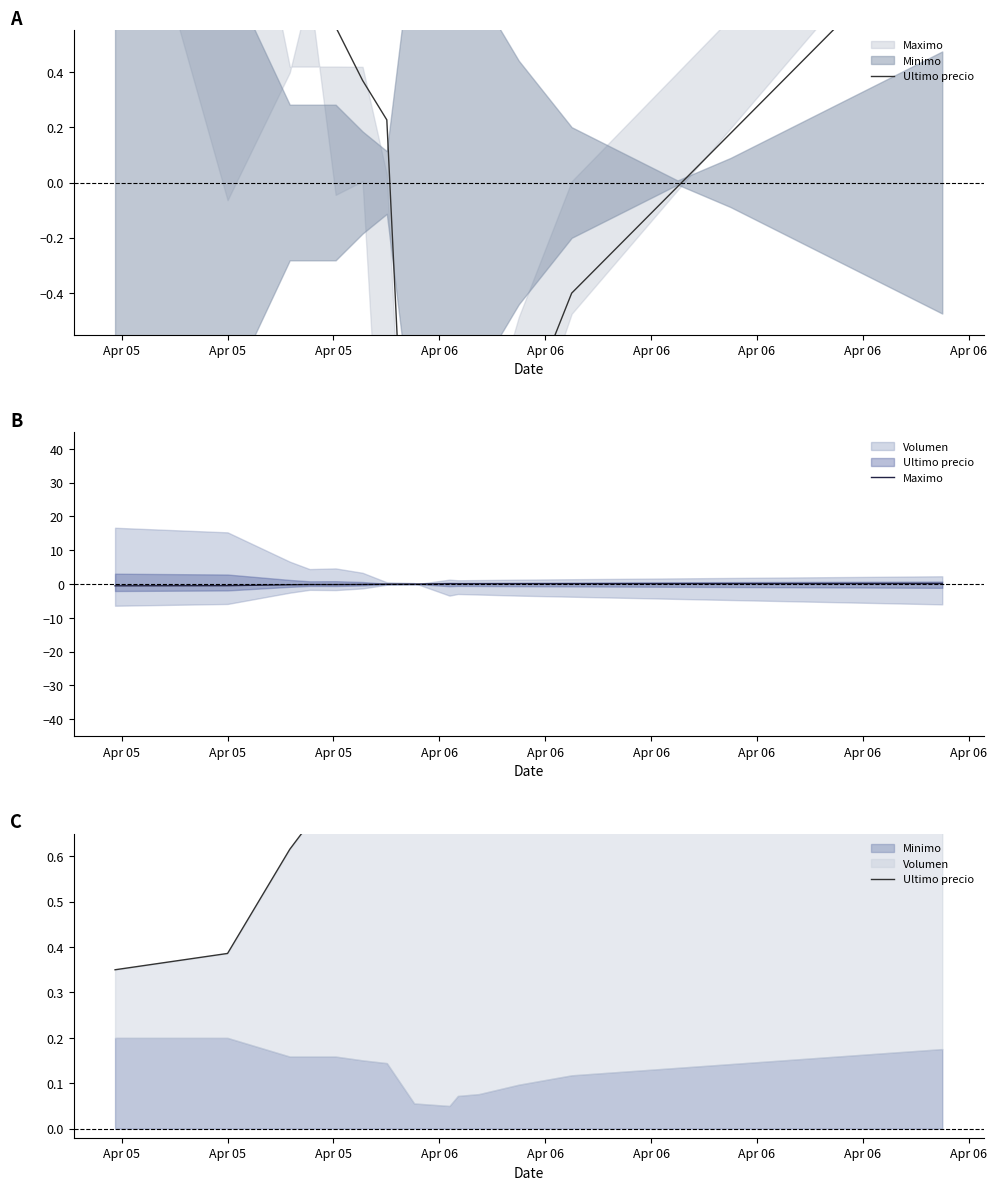

Does the chart display data point markers on the line(s)?

No